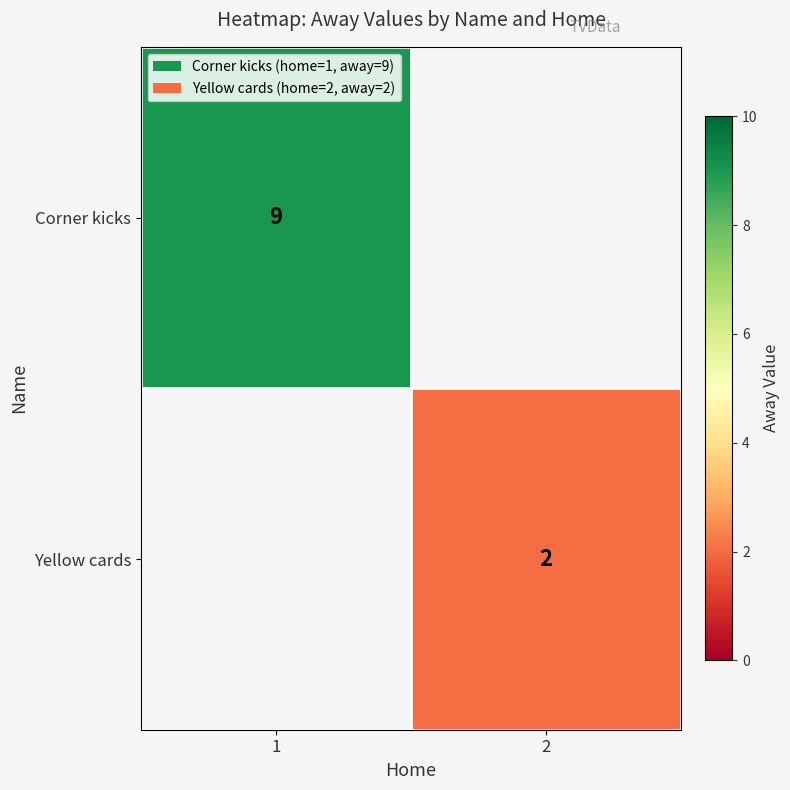

Is it true that Corner kicks equals 9 at 1?

True